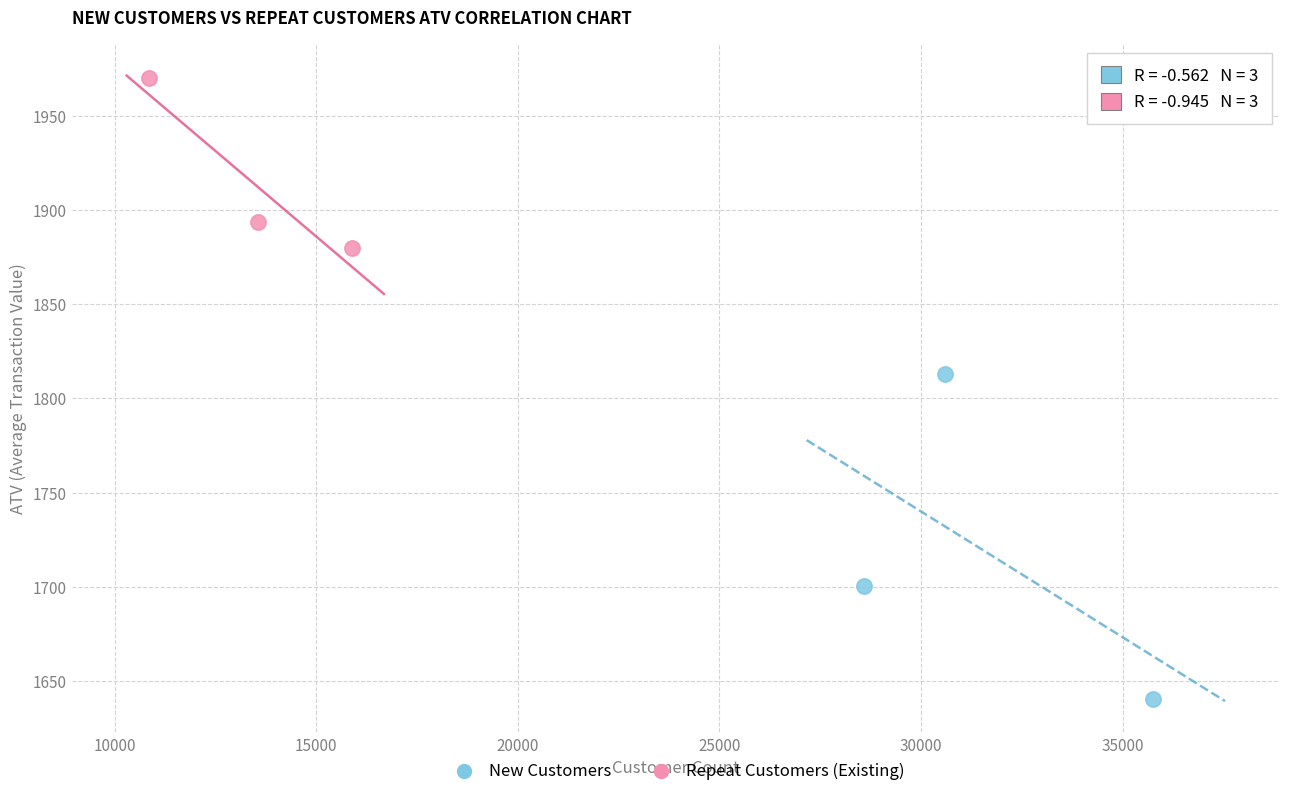

Which series reaches the minimum Y coordinate?

New Customers